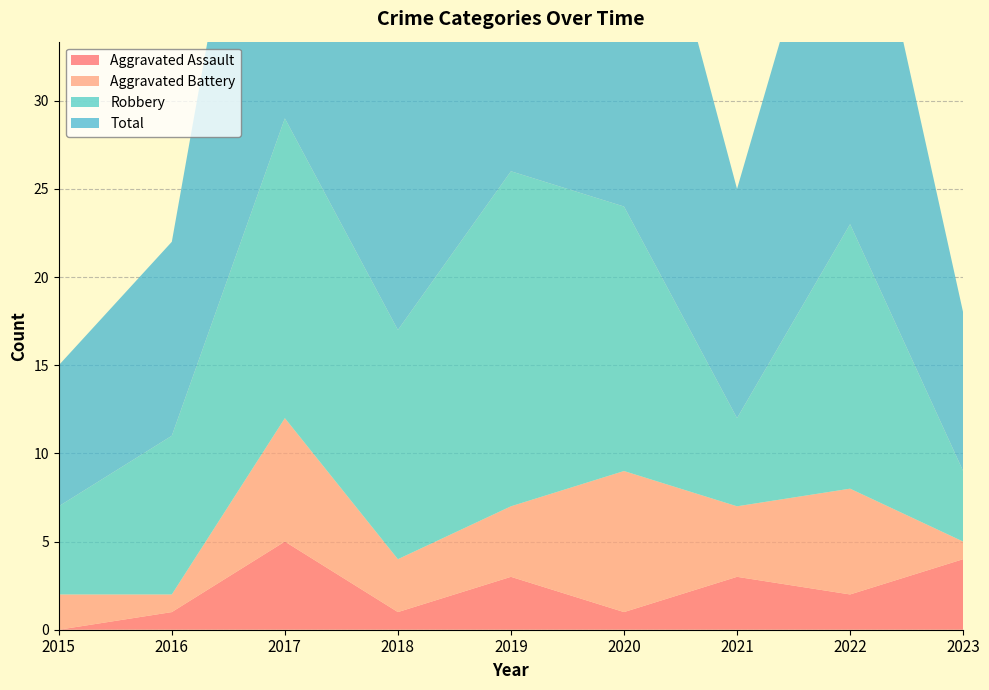

Reading left to right, extract all data points from this chart.

Aggravated Assault: 0	1	5	1	3	1	3	2	4
Aggravated Battery: 2	1	7	3	4	8	4	6	1
Robbery: 5	9	17	13	19	15	5	15	4
Total: 8	11	29	17	26	25	13	24	9